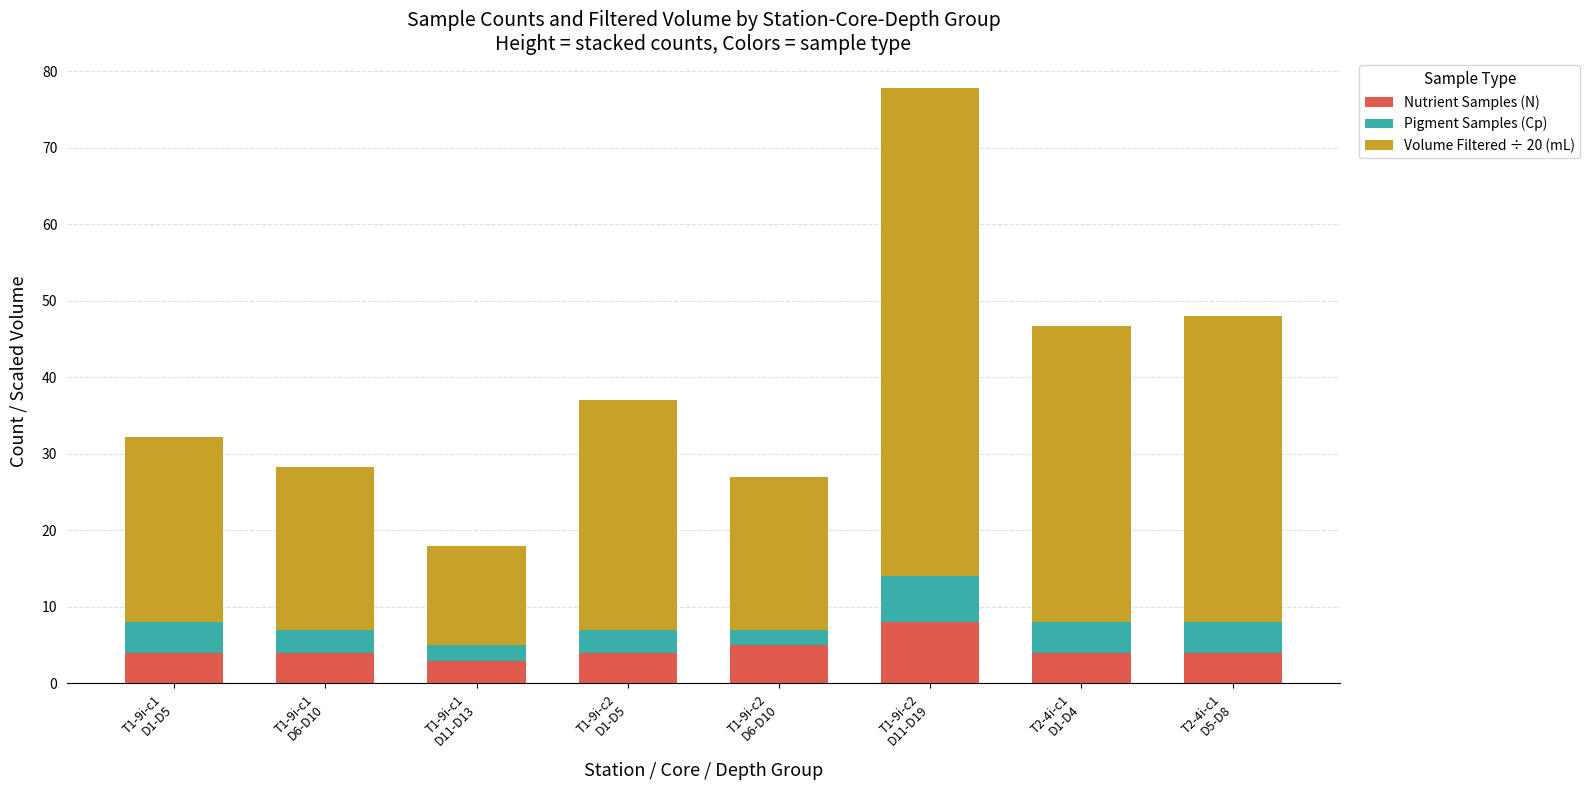

What is the minimum value for Nutrient Samples (N)?

3.0